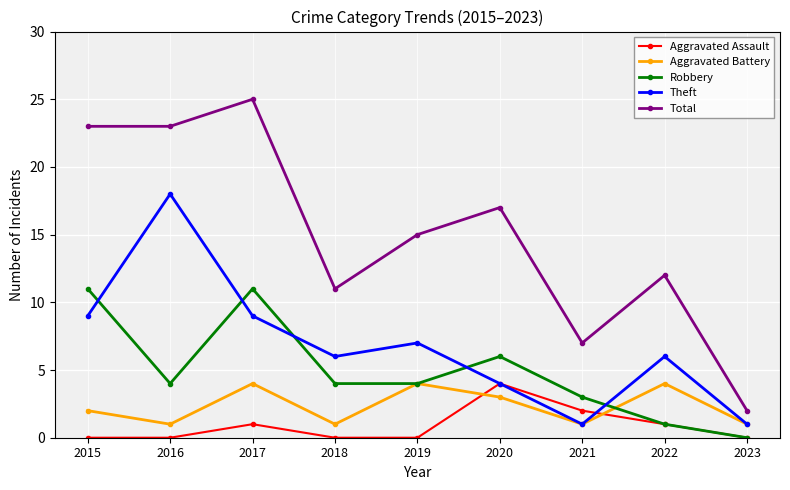

Between 2015 and 2022, which series saw the biggest shift?

Total